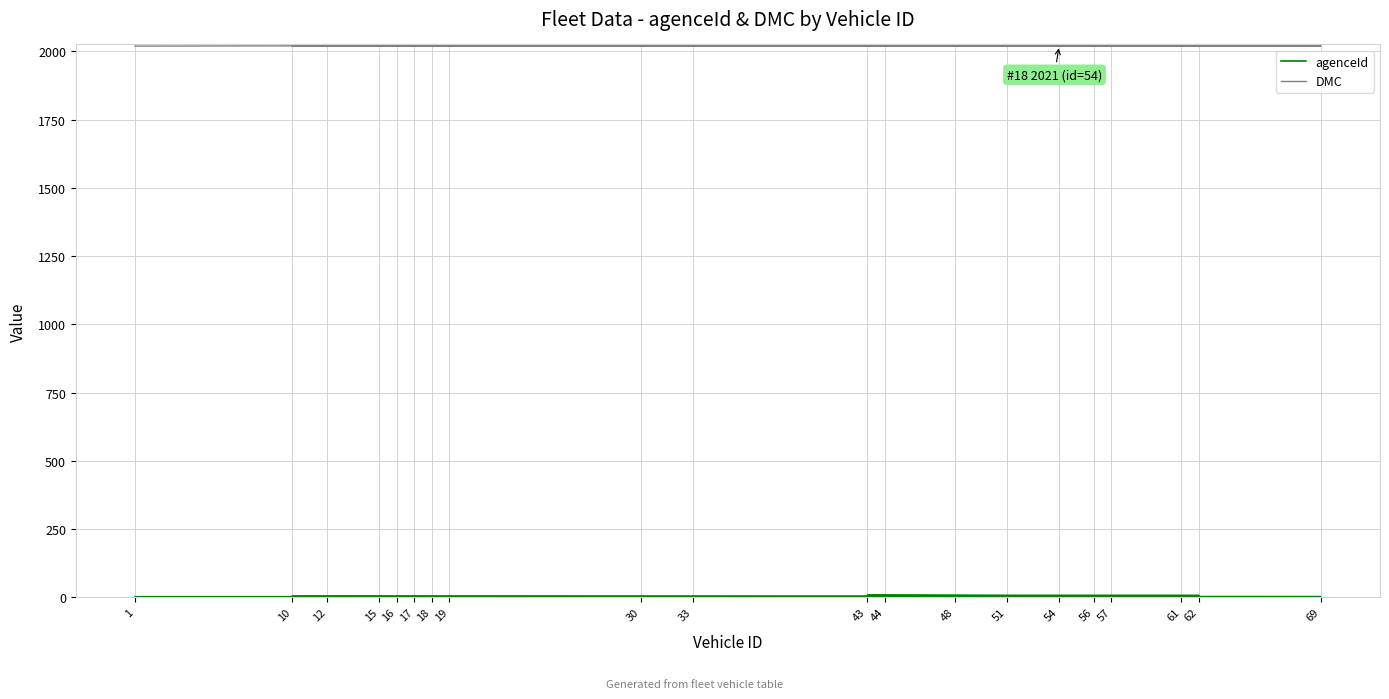

Which has a higher value, 56 or 1?

56